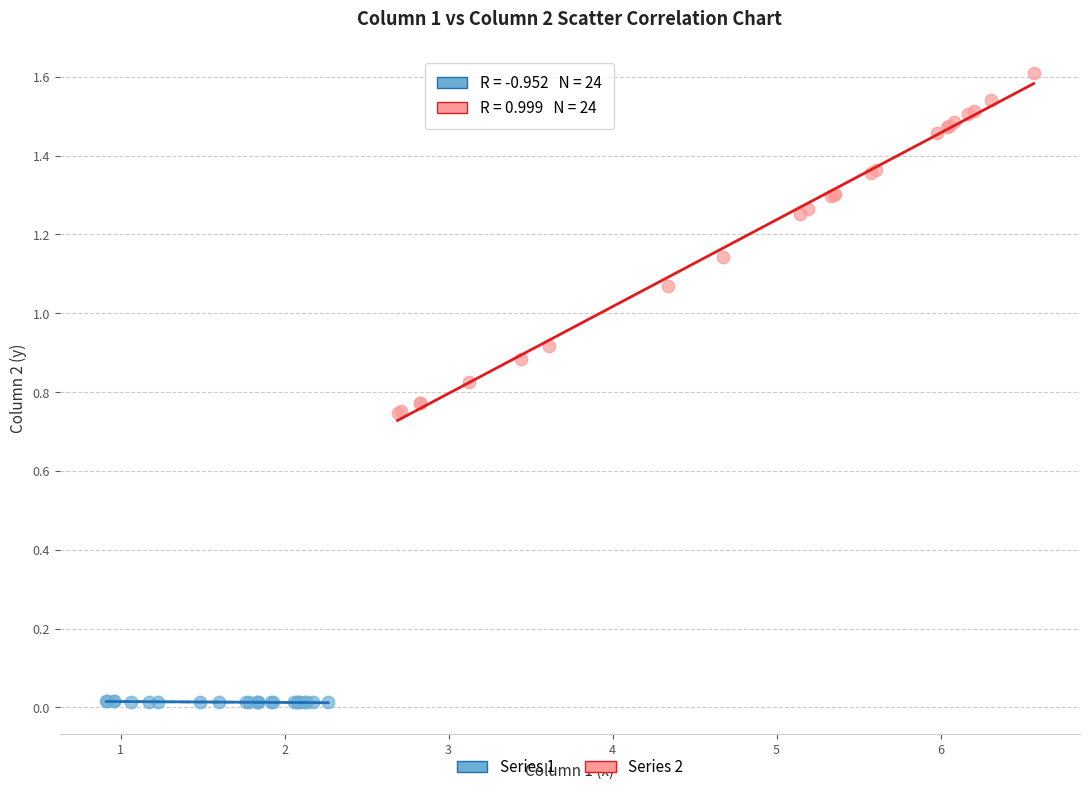

Which series contains the lowest Y value?

Series 1